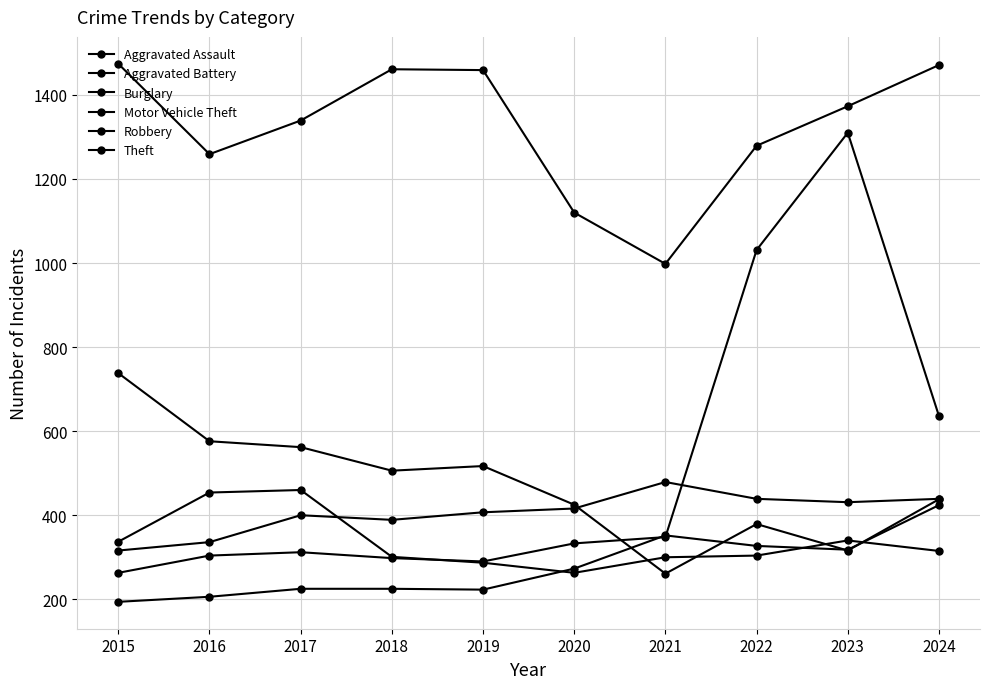

What is the sum of all Burglary values?

4718